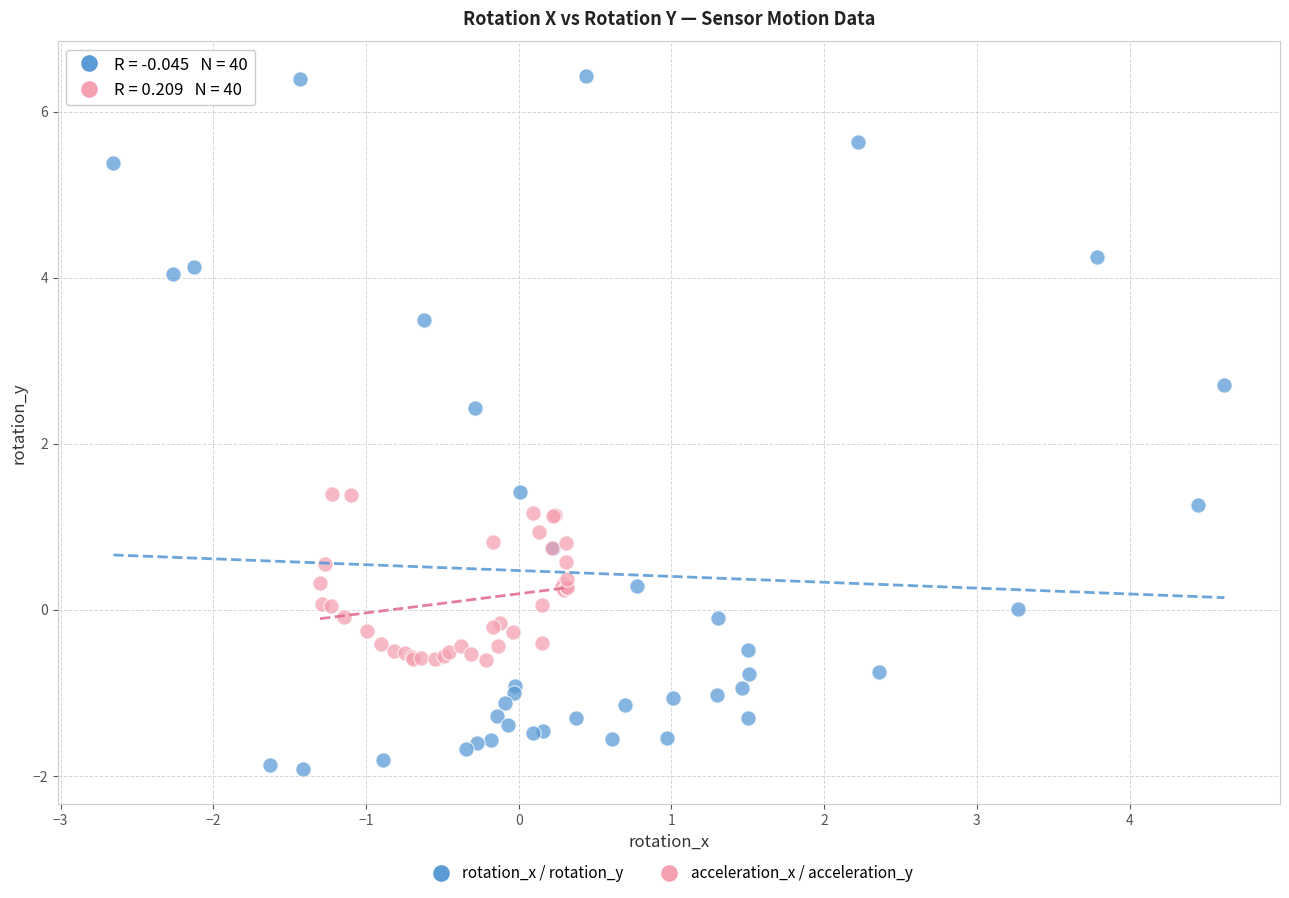

Which series contains the lowest Y value?

rotation_x / rotation_y